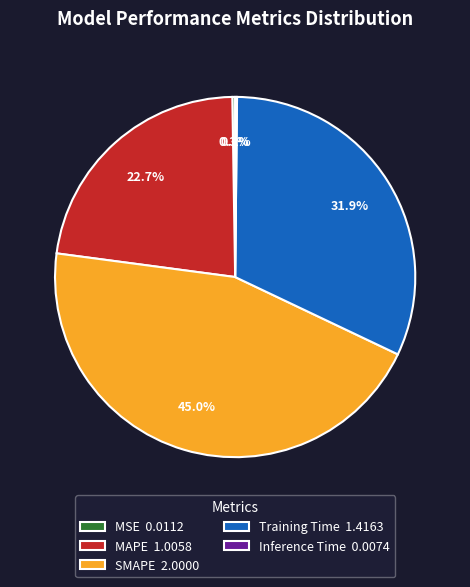

Combined, do SMAPE 2.0000 and Training Time 1.4163 account for over 50%?

Yes